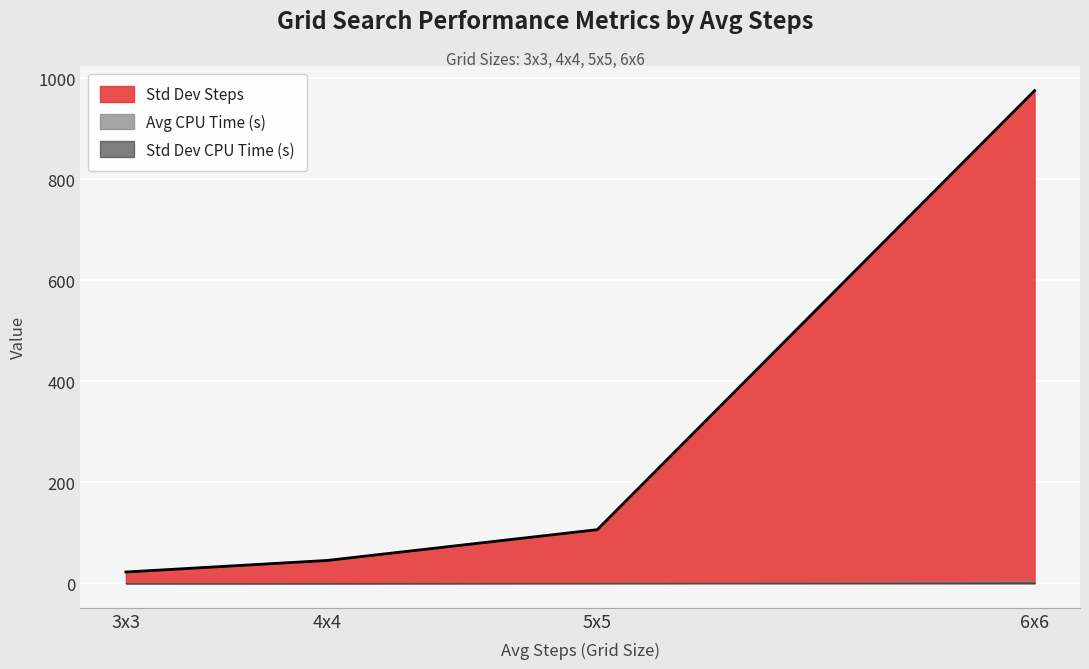

How many distinct data groups are displayed?

3